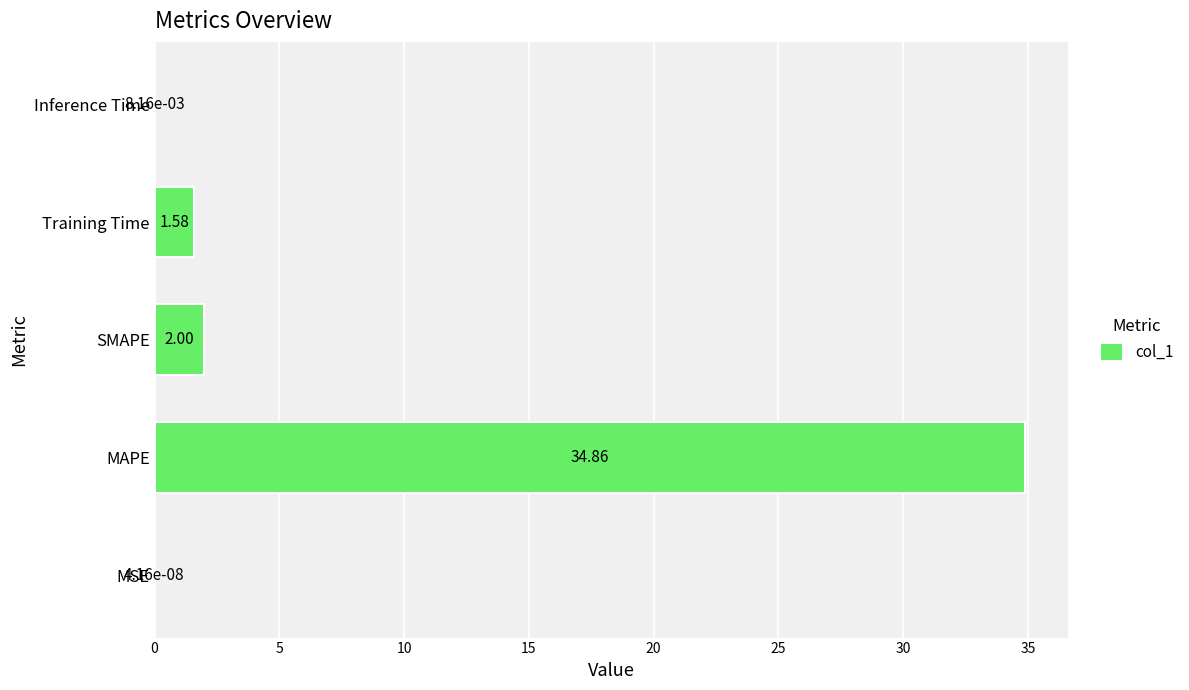

What is the sum of the values at MAPE and Training Time?

36.4